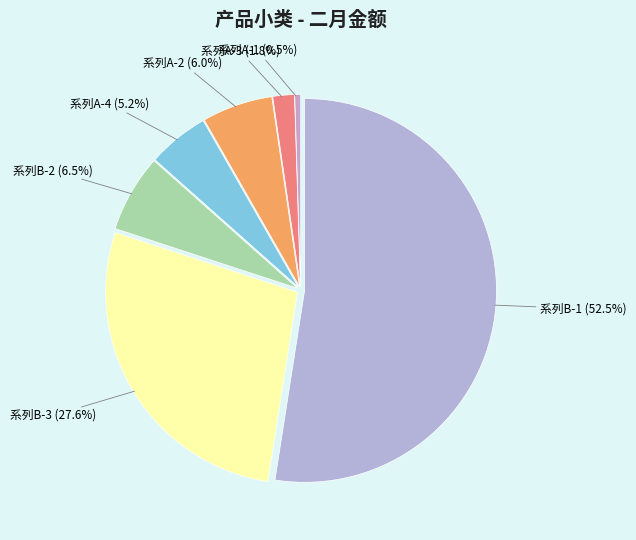

Which slice represents more than half of the pie?

系列B-1